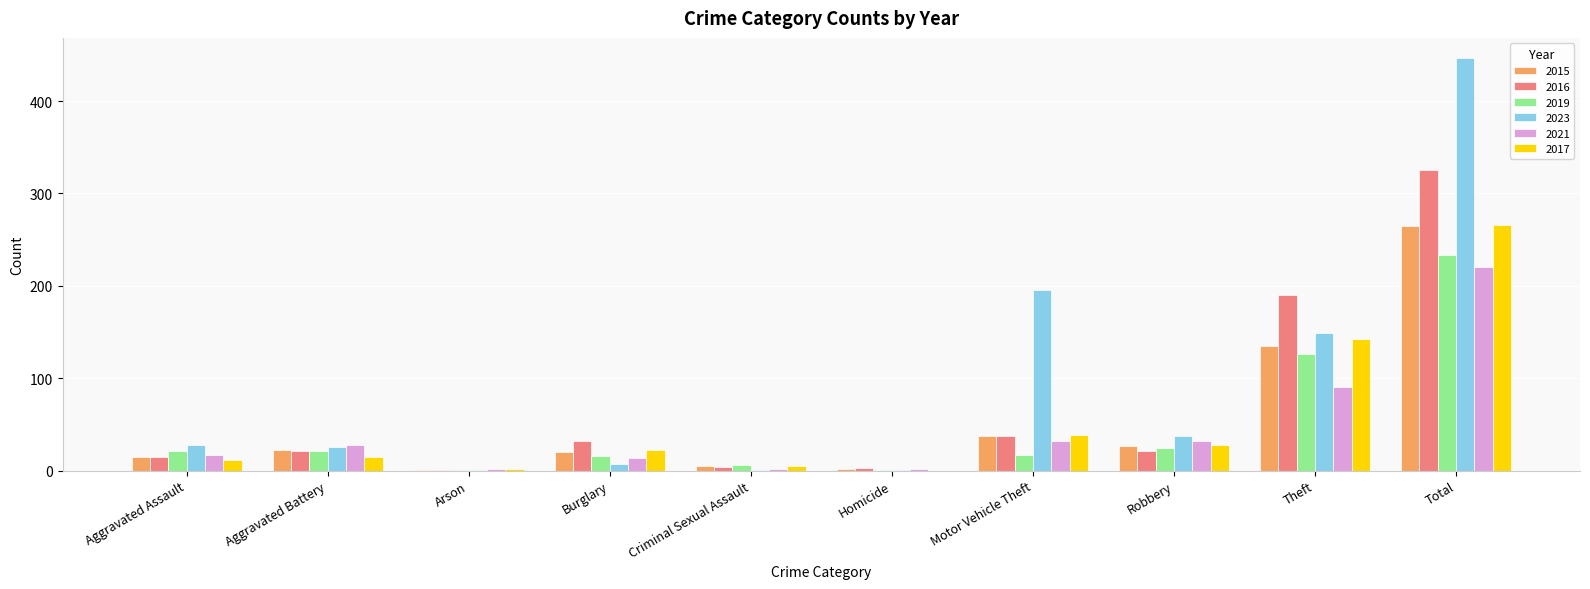

What is the total value across all series at Aggravated Assault?

108